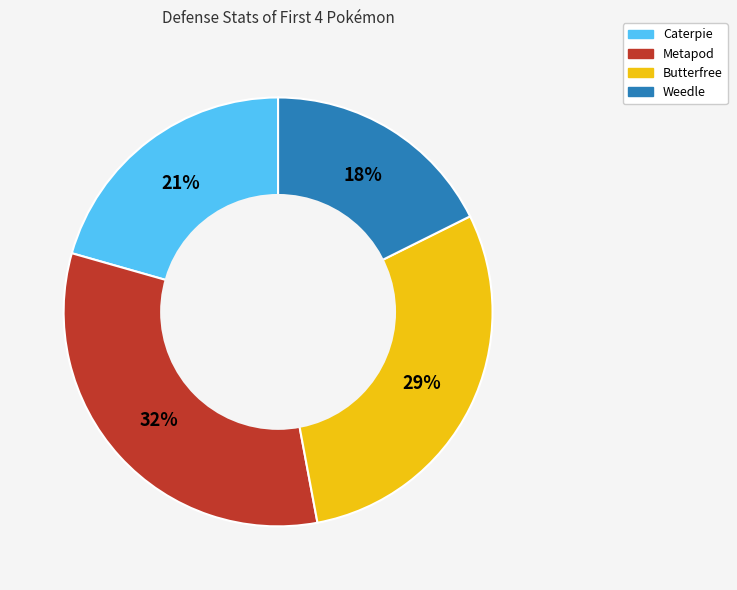

Which has a higher value, Weedle or Metapod?

Metapod